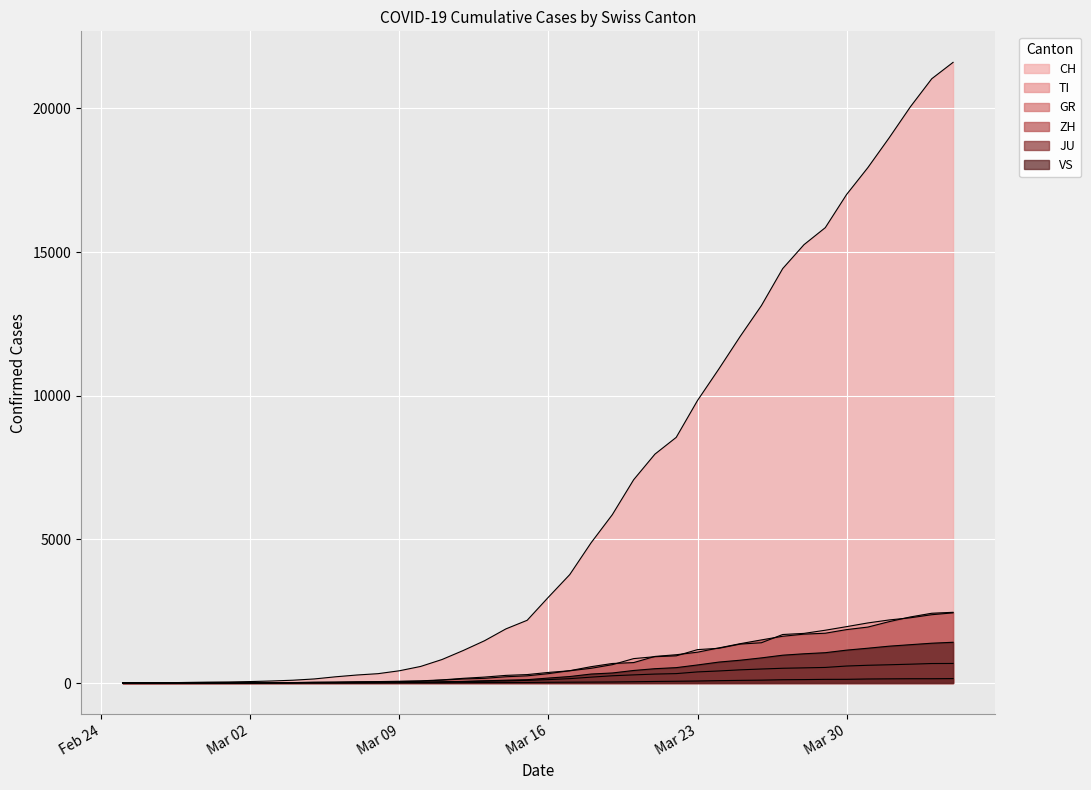

How many lines are shown in the chart?

6